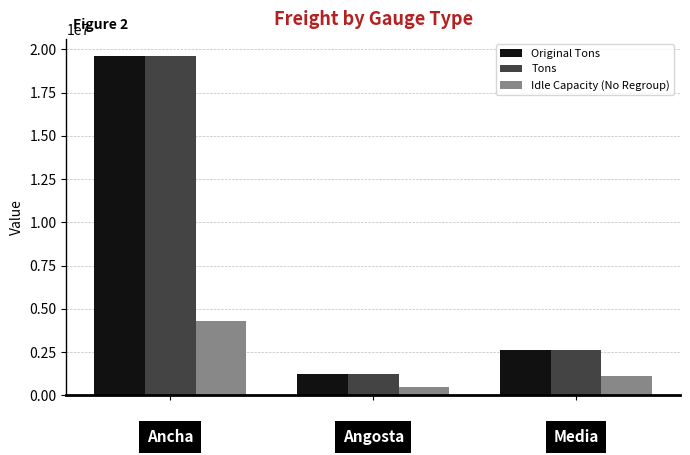

What is the difference between the maximum and second lowest values in the Tons series?

17004329.9